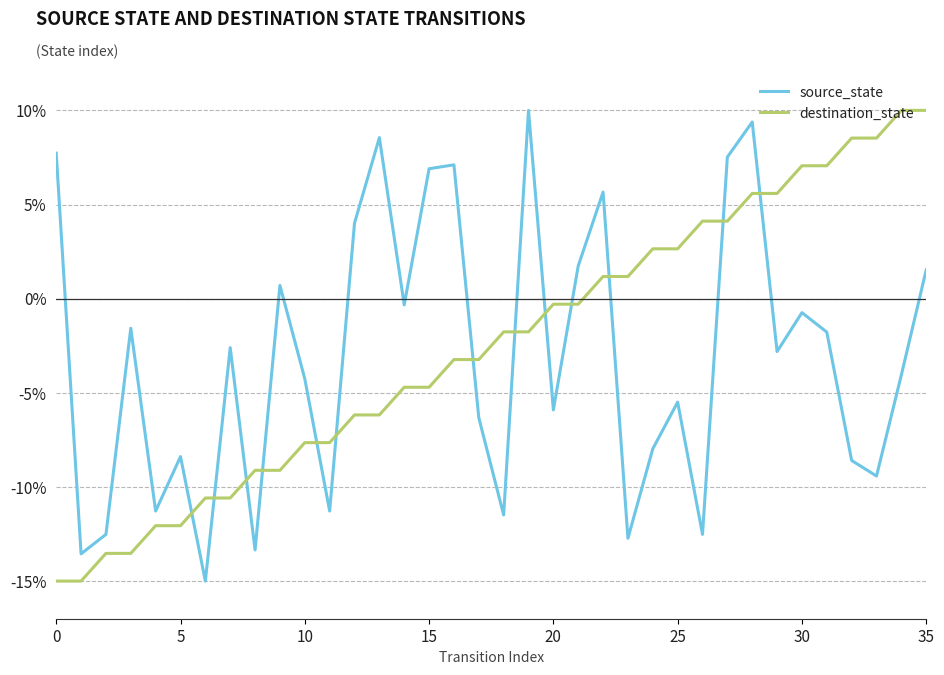

How many negative values does the source_state series have?

24